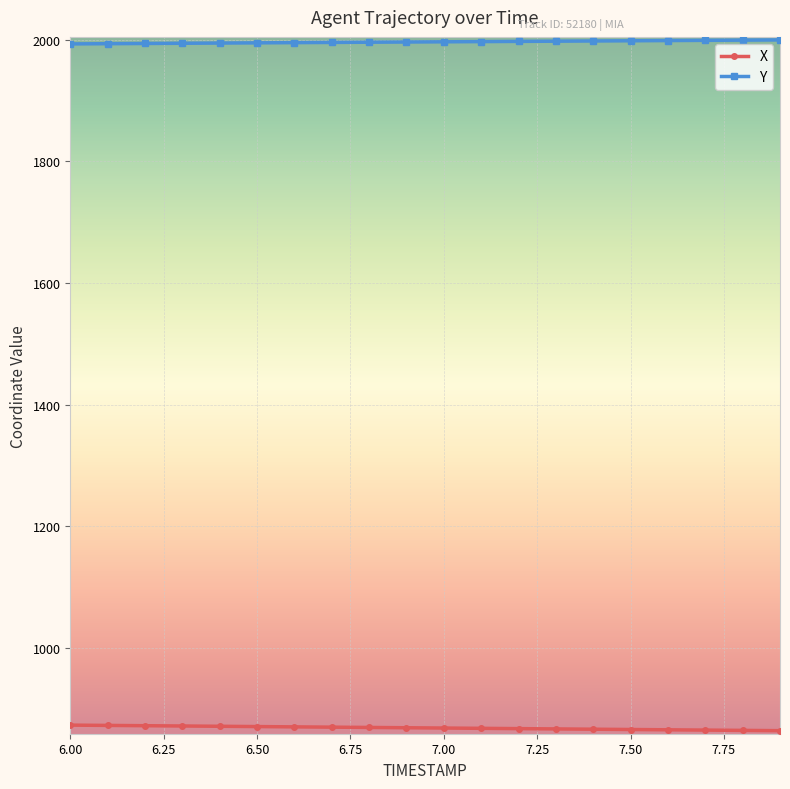

List the series in order of their overall mean, lowest first.

X, Y